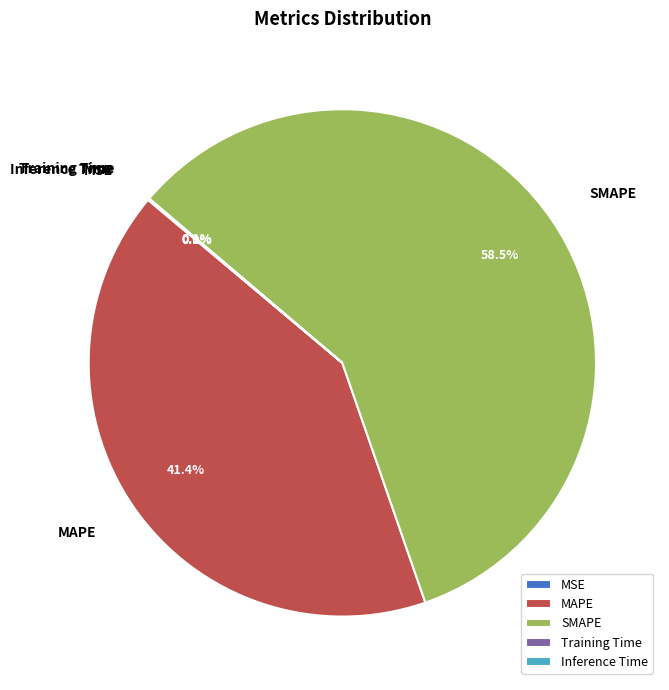

Which category has the biggest portion of the pie?

SMAPE